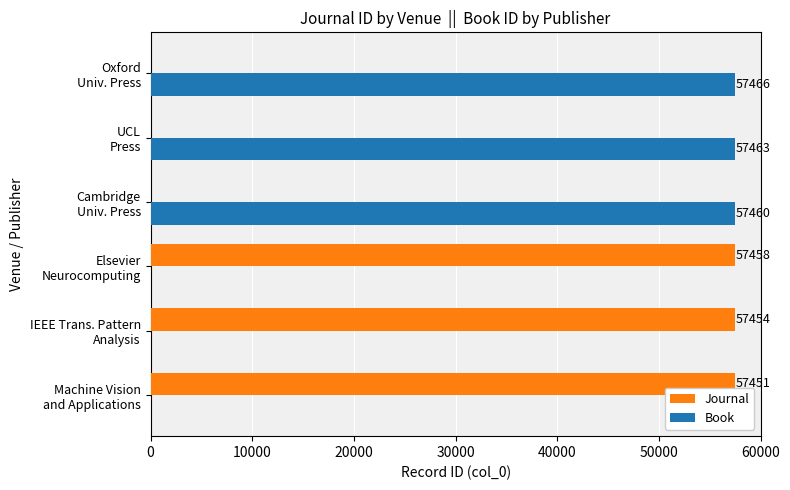

How many series are shown in this chart?

2